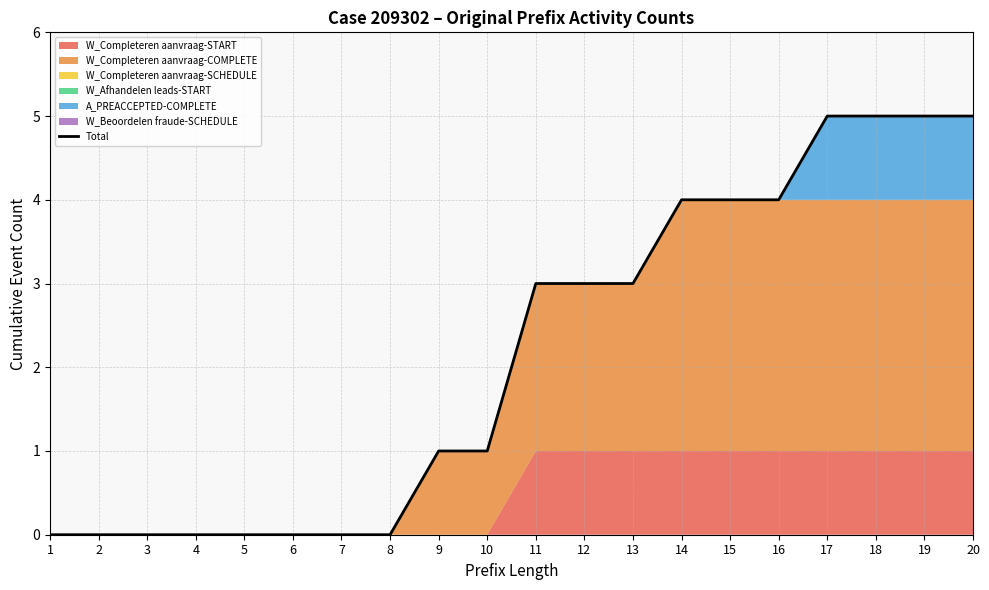

At which category does the chart reach its peak across all series?

17